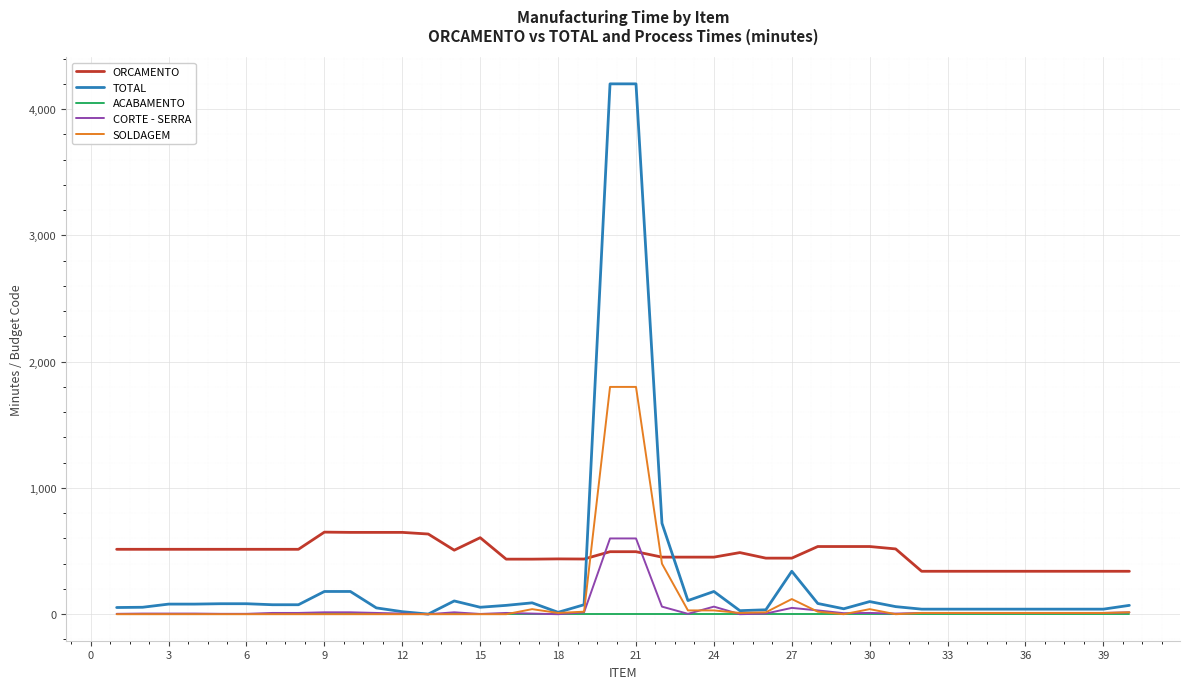

How many categories are shown in the chart?

40